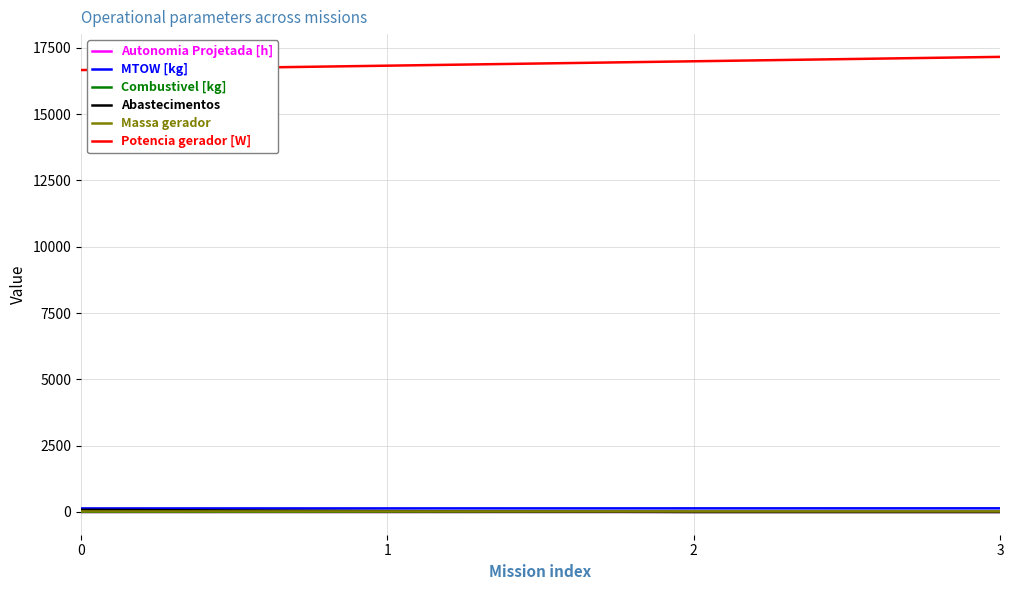

What is the maximum value shown in the chart?

17160.9